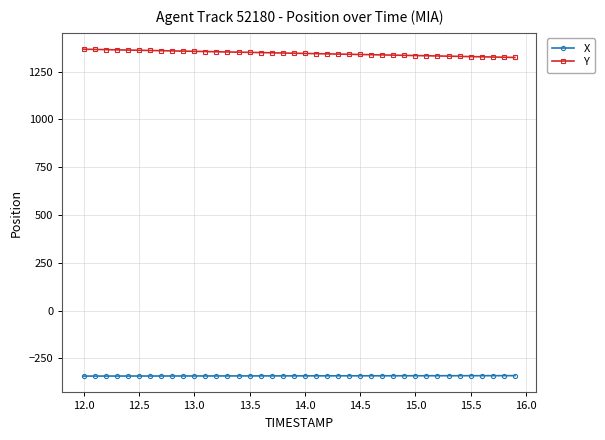

What is the average value of the X series?

-341.3